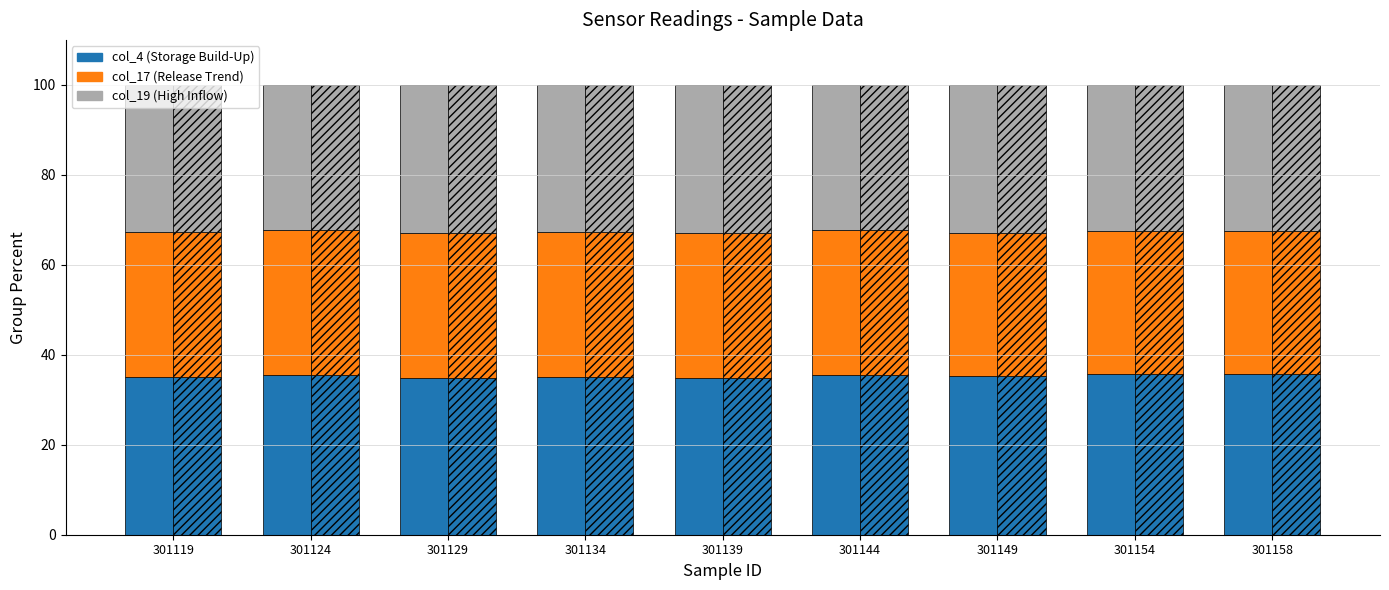

Where does the col_17 (Release Trend) series first go above 32?

301119